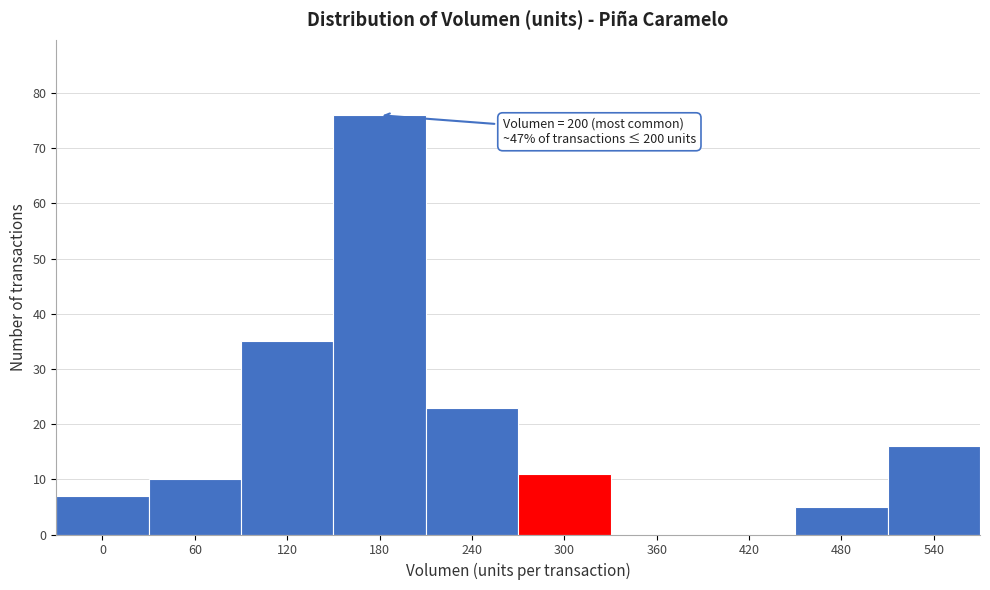

Reading left to right, list all the values displayed in this chart.

0=7	60=10	120=35	180=76	240=23	300=11	360=0	420=0	480=5	540=16